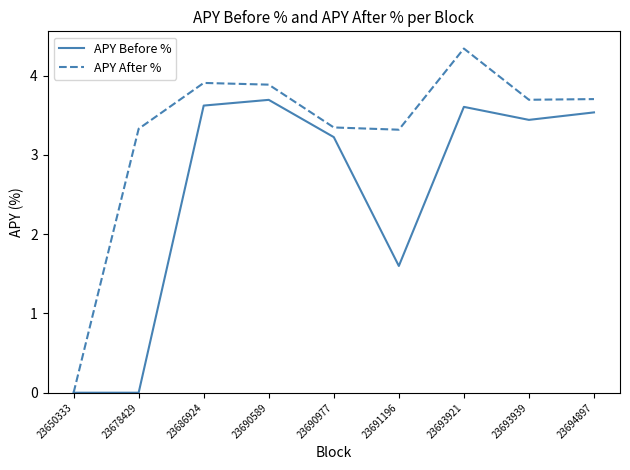

What is the greatest value displayed?

4.3